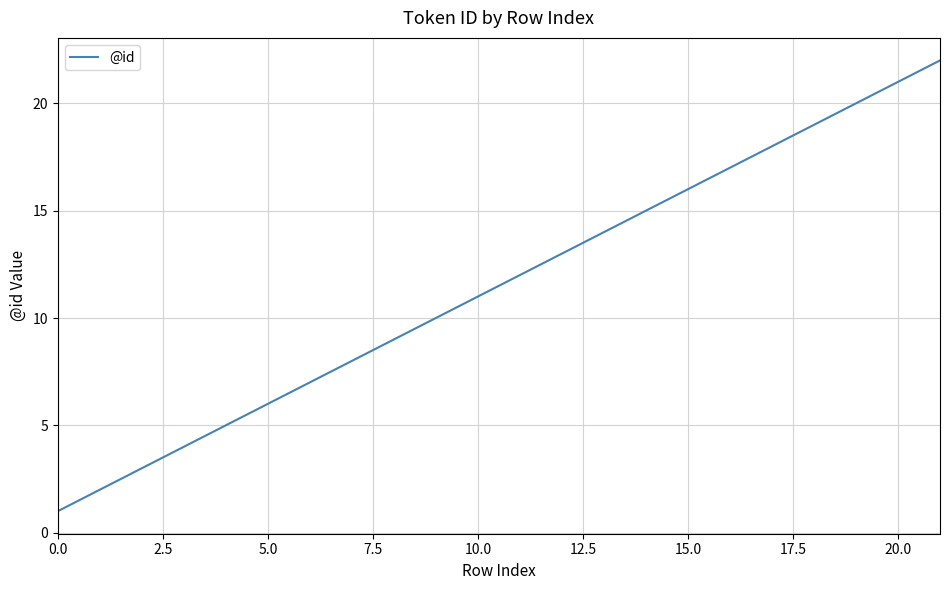

What is the greatest value displayed?

22